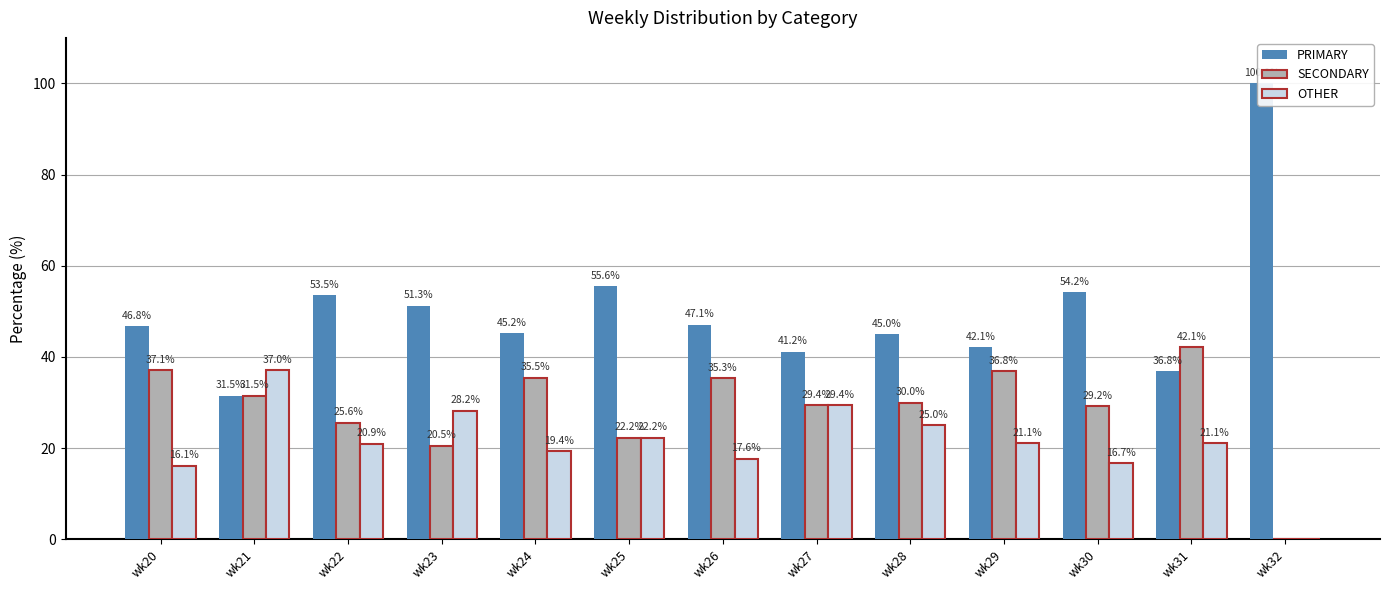

How many distinct data groups are displayed?

3